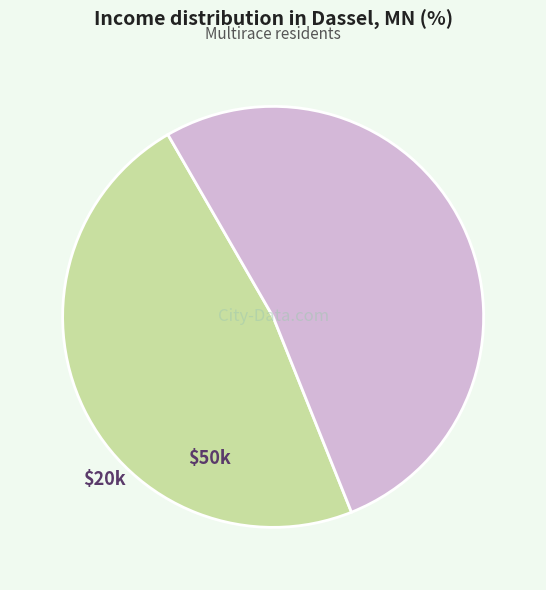

How many segments does this pie chart have?

2